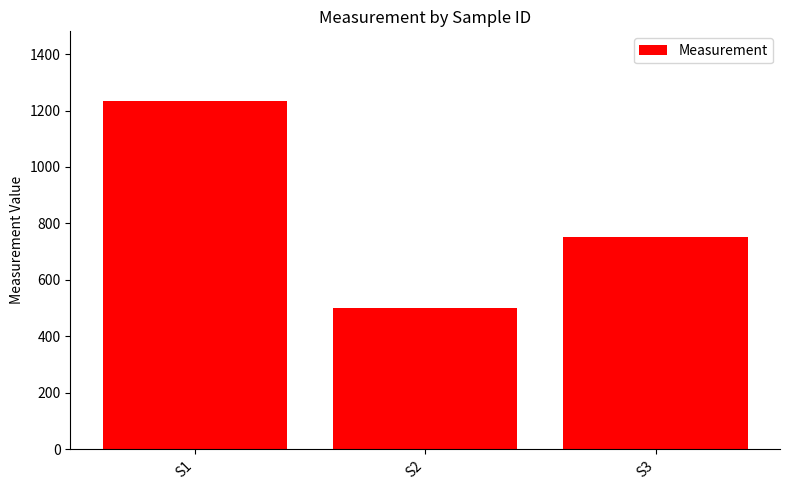

Approximately how many times larger is the value at S1 compared to S3?

1.6